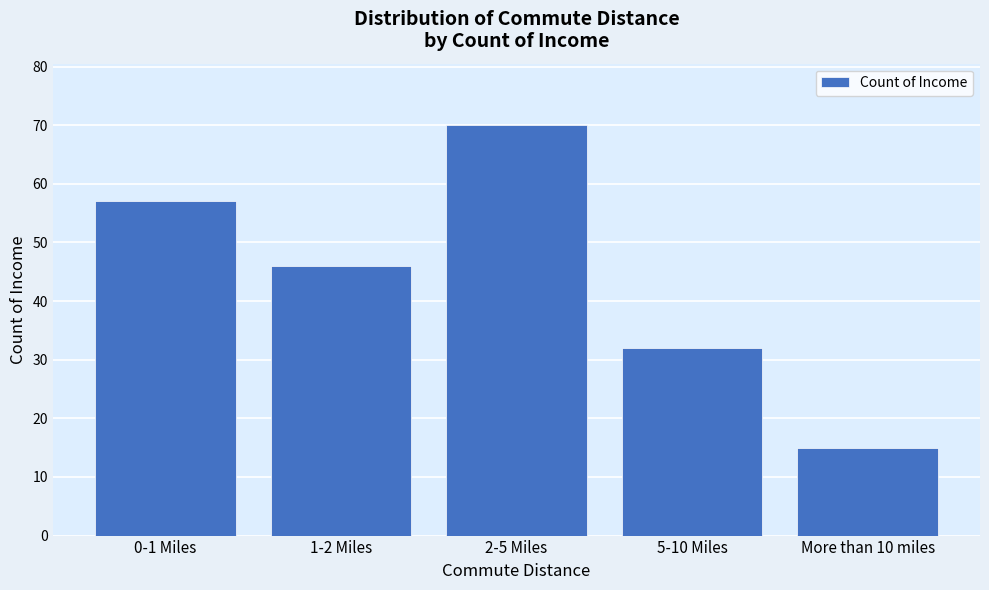

Reading right to left, extract all data points from this chart.

15	32	70	46	57